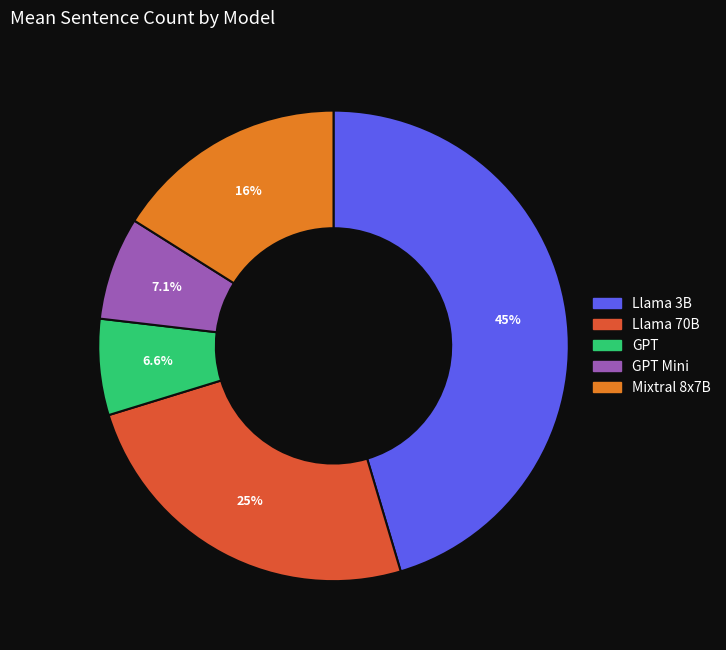

How many slices are in this pie chart?

5